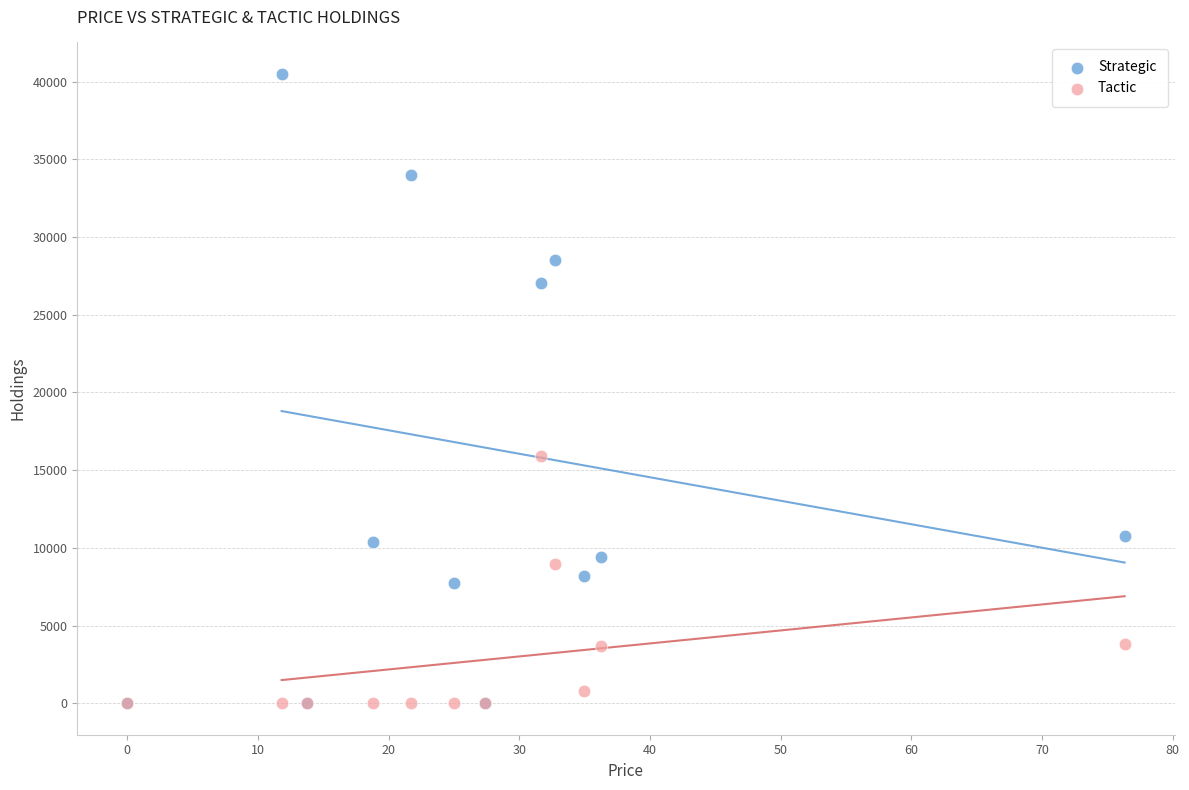

In the Strategic series, what Y value is closest to 20244?

27063.0